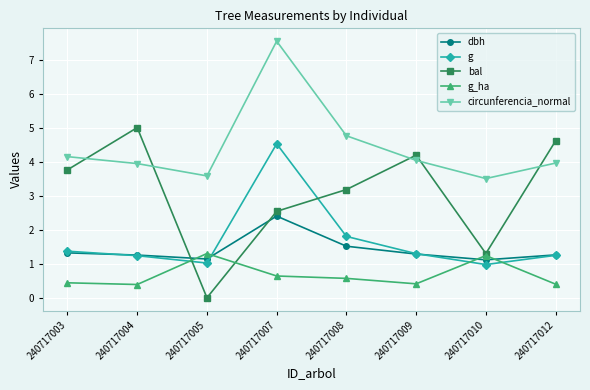

Read the g_ha value at 240717009.

0.4